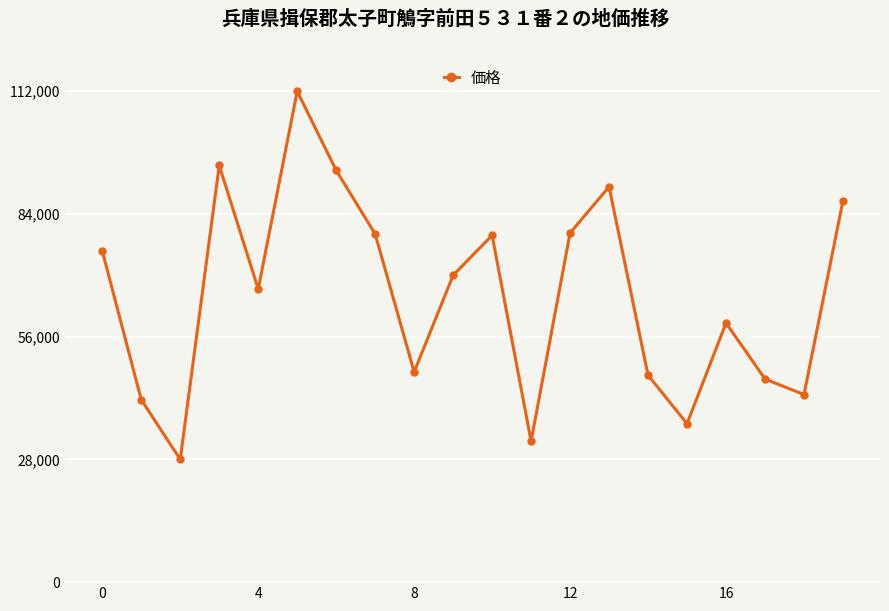

How many interior local peaks (higher than both neighbors) does the data have?

5